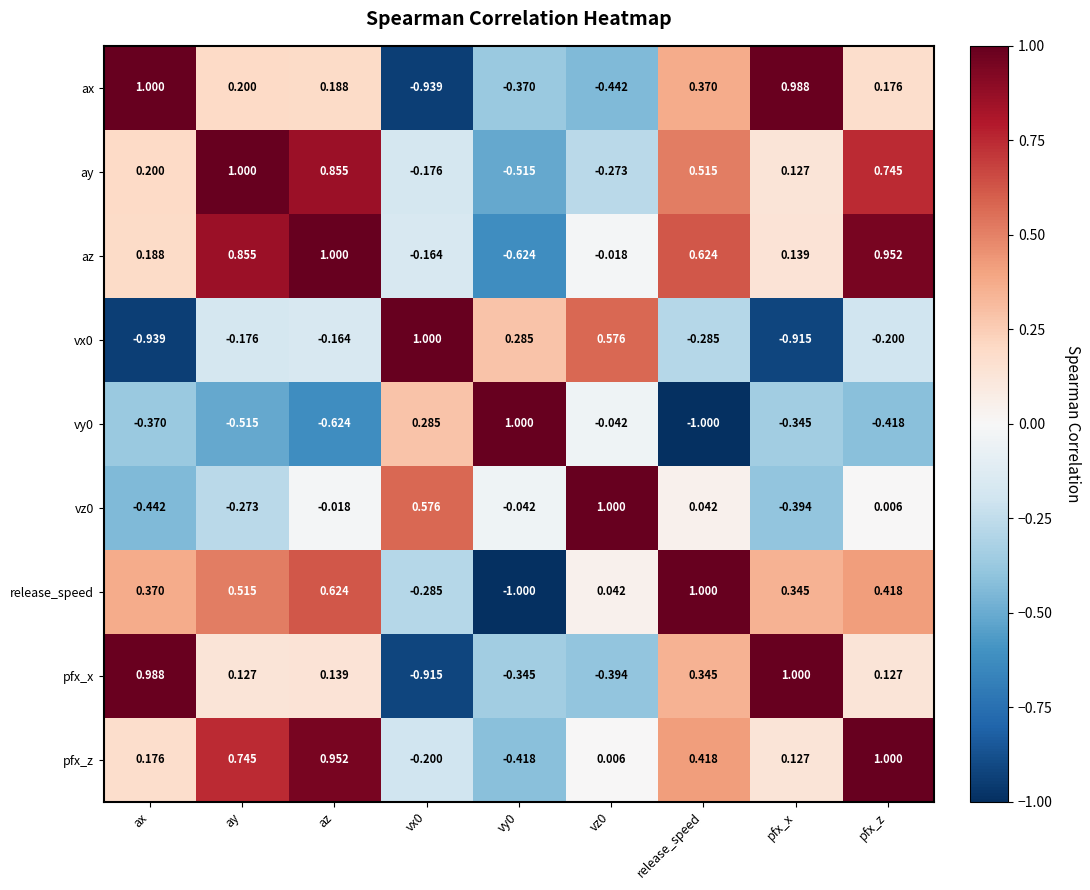

At which label is ax closest to 0?

pfx_z